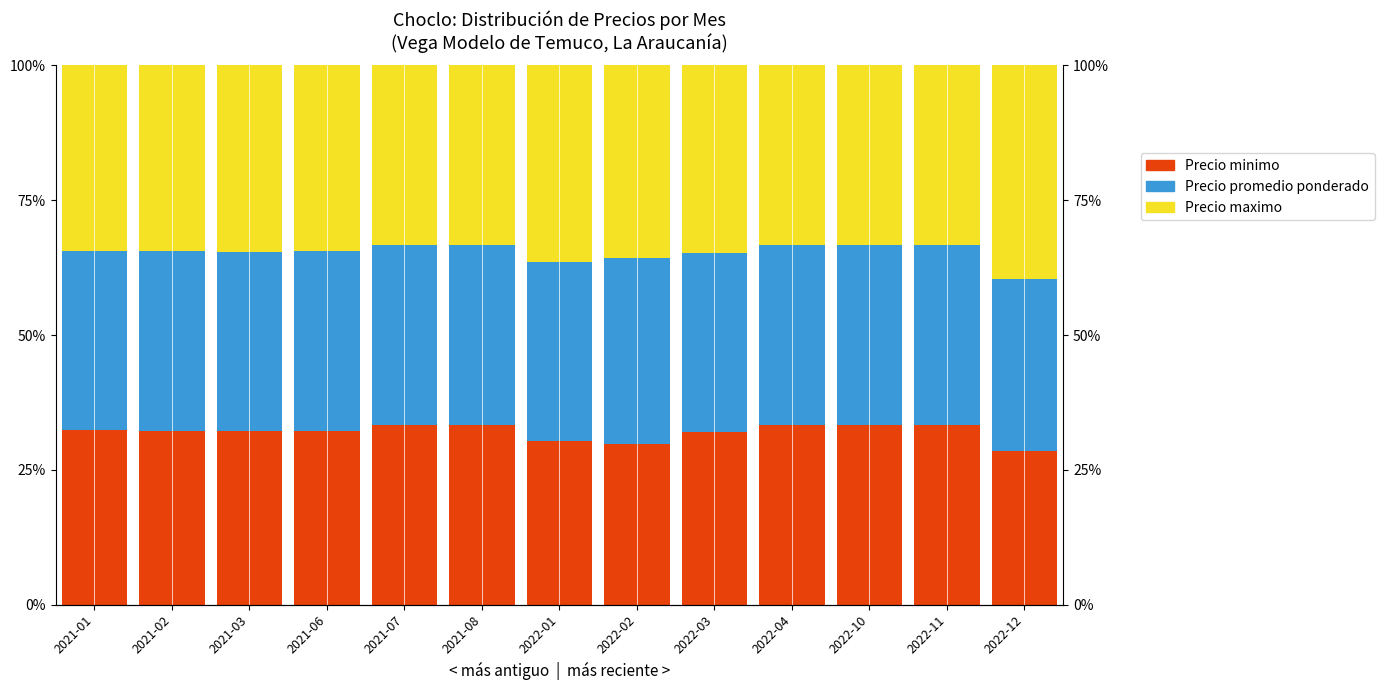

The Precio promedio ponderado series shows 33.2 at 2022-03. True or false?

True